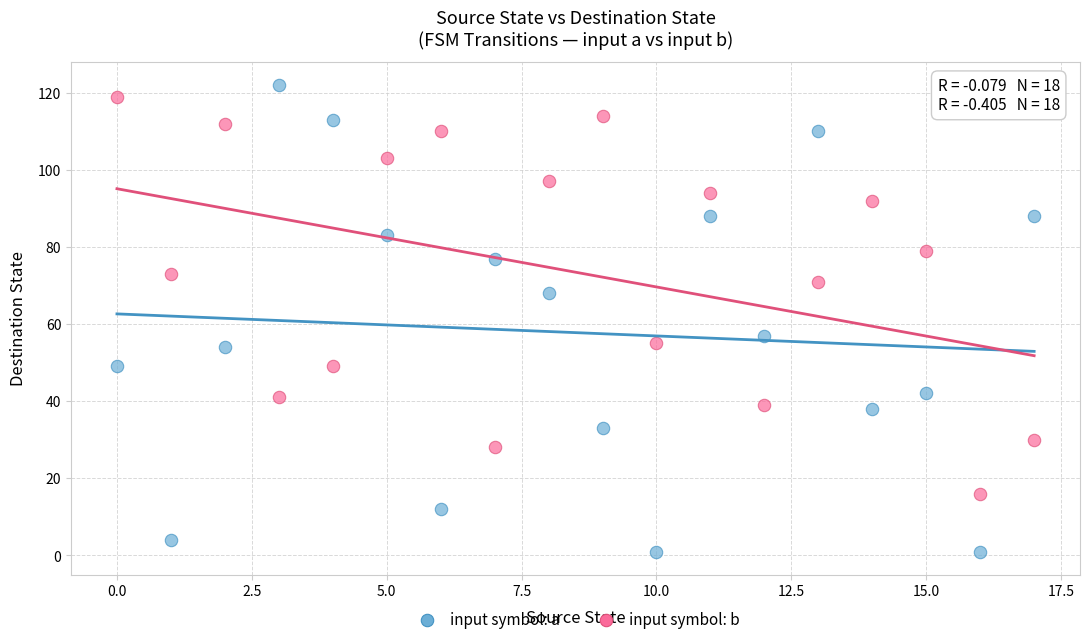

Across all series, what Y value is closest to 61?

57